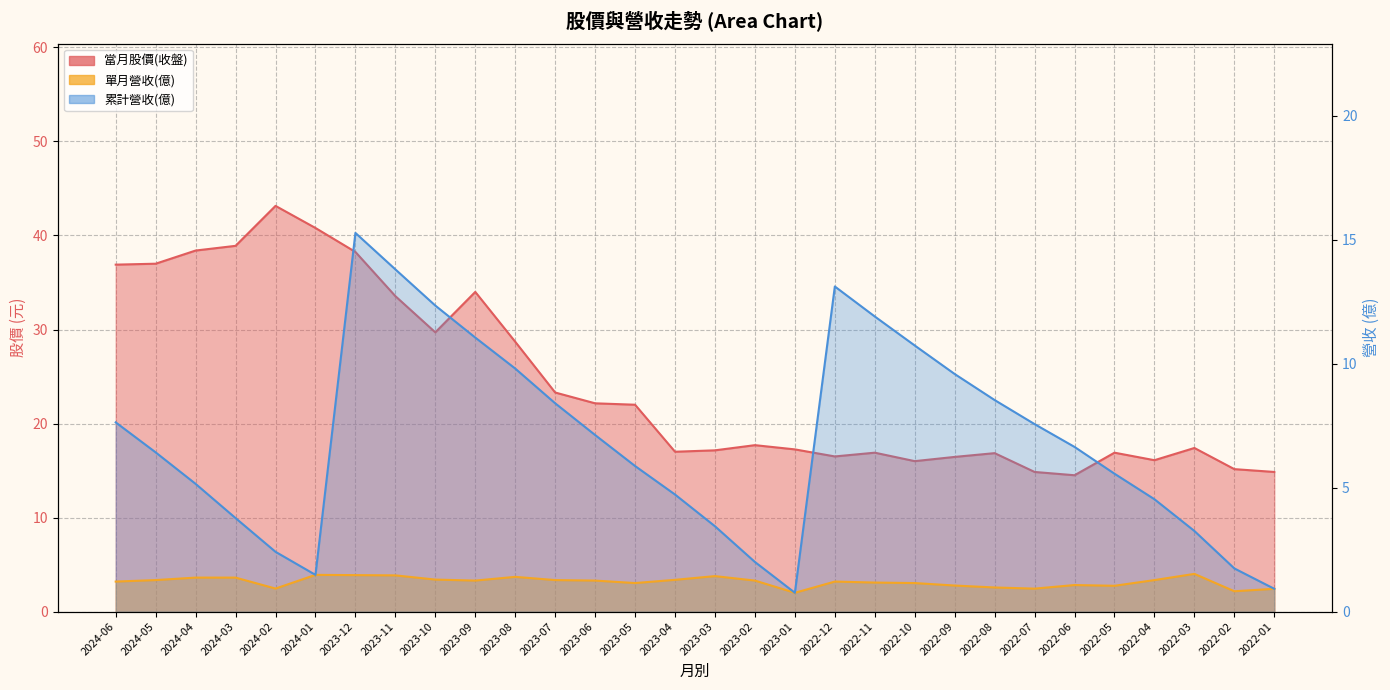

Between 2023-12 and 2023-06, which series saw the biggest shift?

當月股價(收盤)